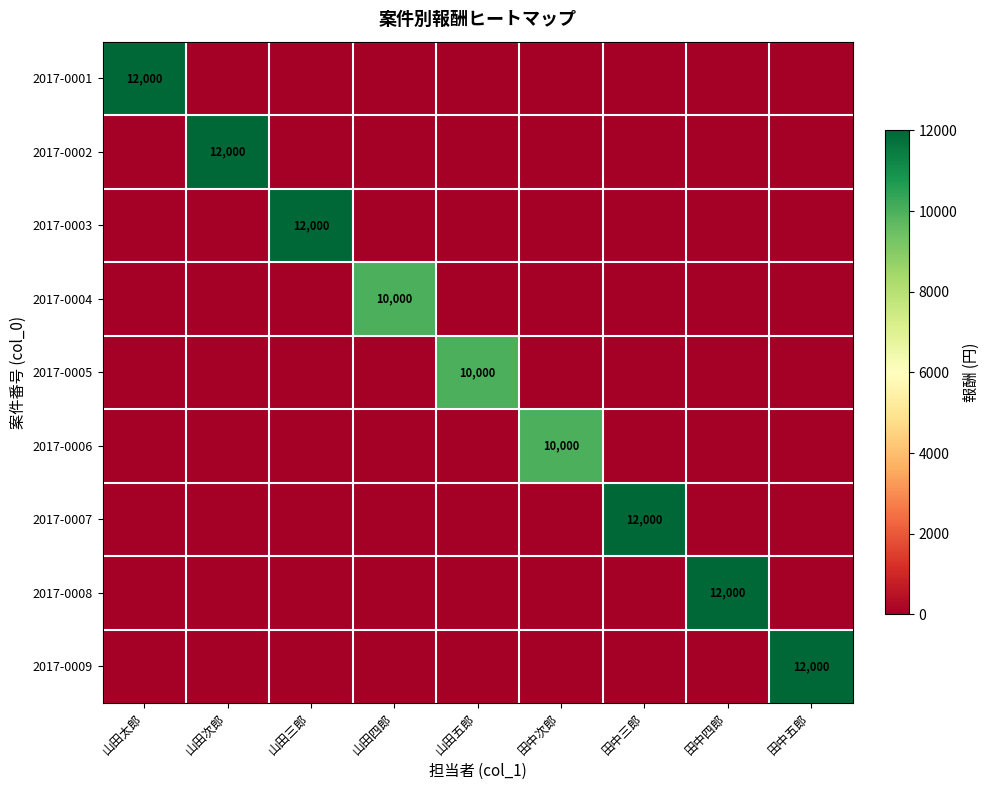

List the labels in order of 2017-0002 value, largest first.

山田次郎, 山田太郎, 山田三郎, 山田四郎, 山田五郎, 田中次郎, 田中三郎, 田中四郎, 田中五郎